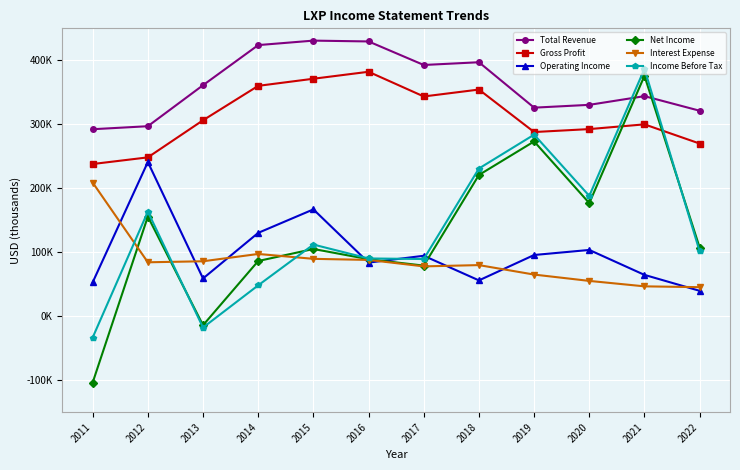

What is the spread (max minus min) of values at 2011?

396000